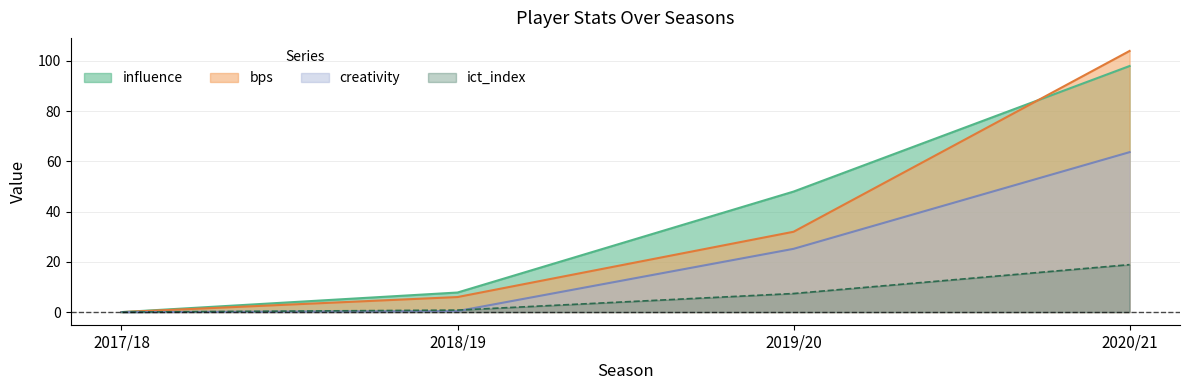

After their last crossing, which series has the higher values: creativity or goals_conceded?

creativity